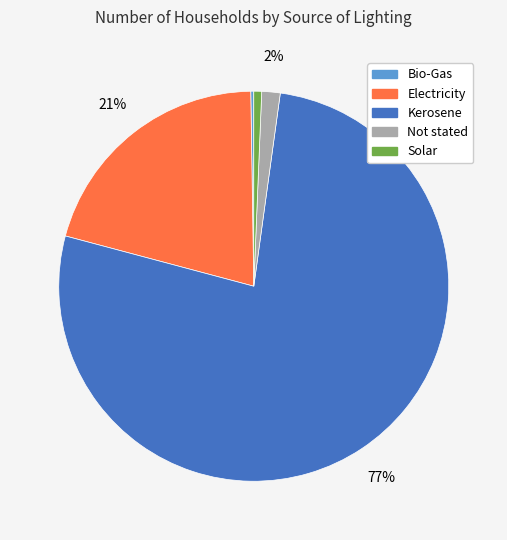

Which category has the biggest portion of the pie?

Kerosene